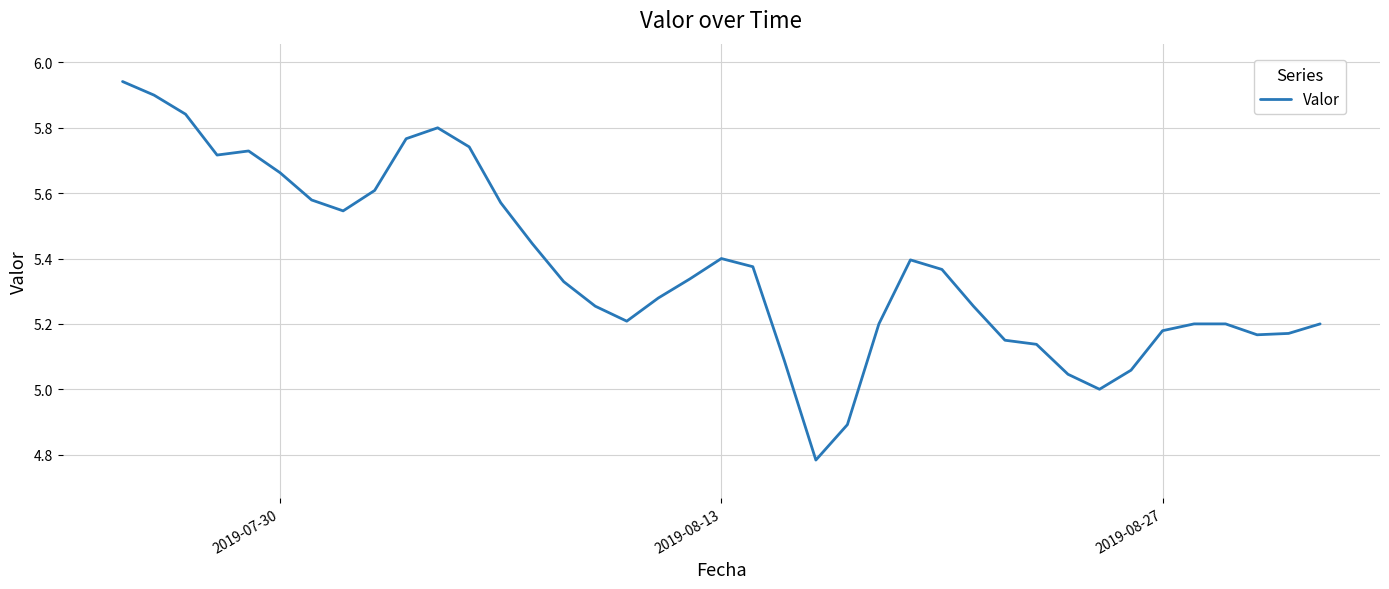

What is the difference between the maximum and minimum values?

1.2